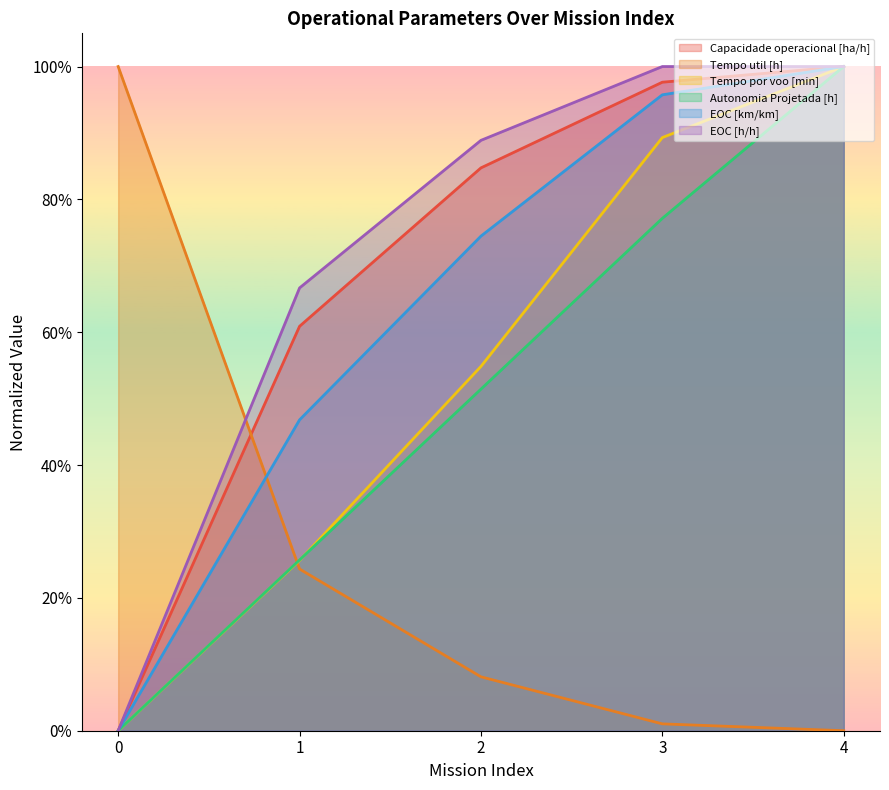

What are all the series names shown in the legend?

Capacidade operacional [ha/h], Tempo util [h], Tempo por voo [min], Autonomia Projetada [h], EOC [km/km], EOC [h/h]